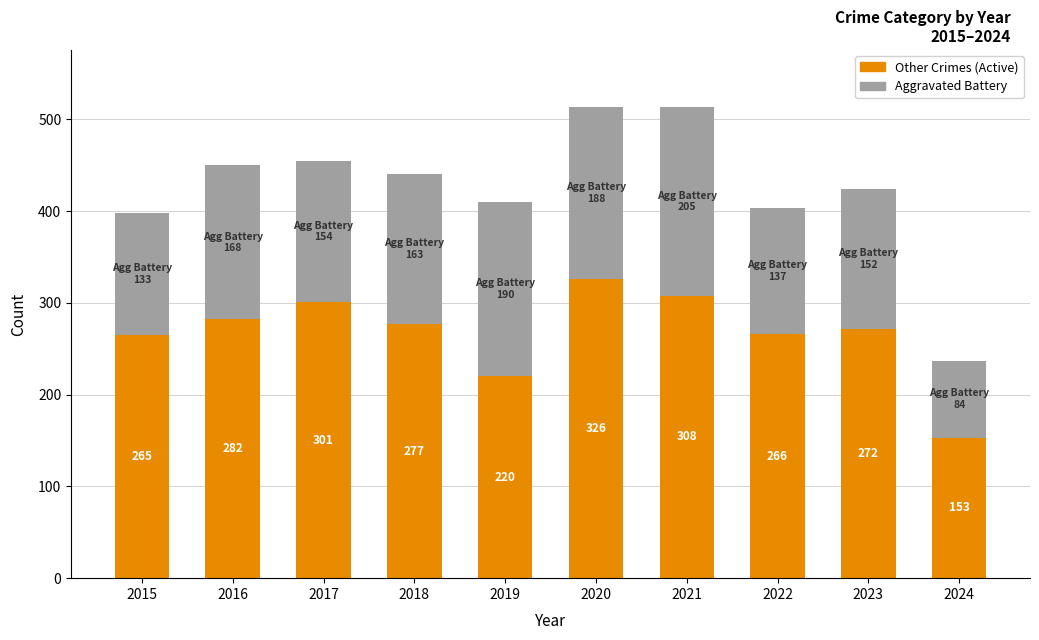

What is the value of the Other Crimes (Active) bar at the 3rd from the left?

301